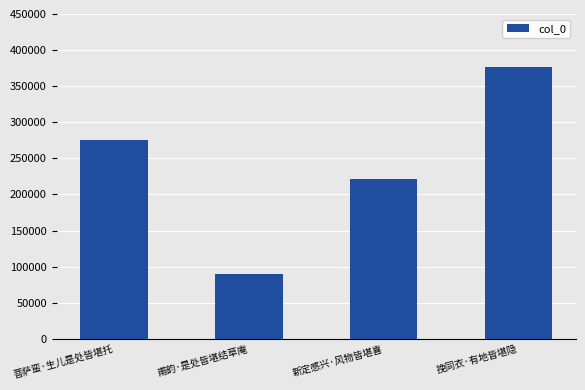

Are the bars horizontal?

No